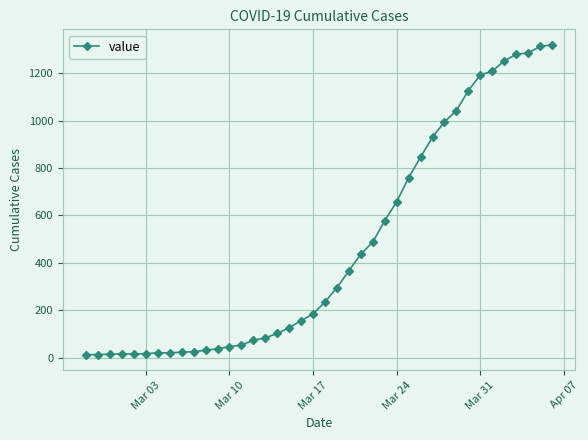

What is the maximum value shown in the chart?

1319